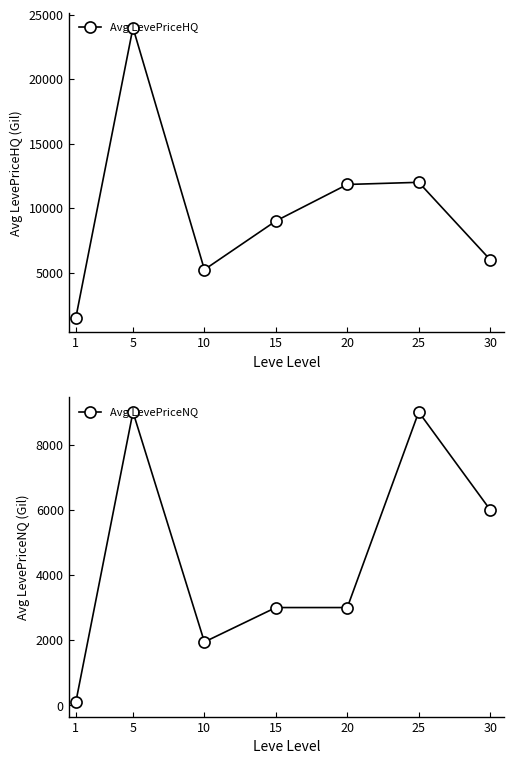

Read the Avg LevePriceHQ value at 5.

23997.0